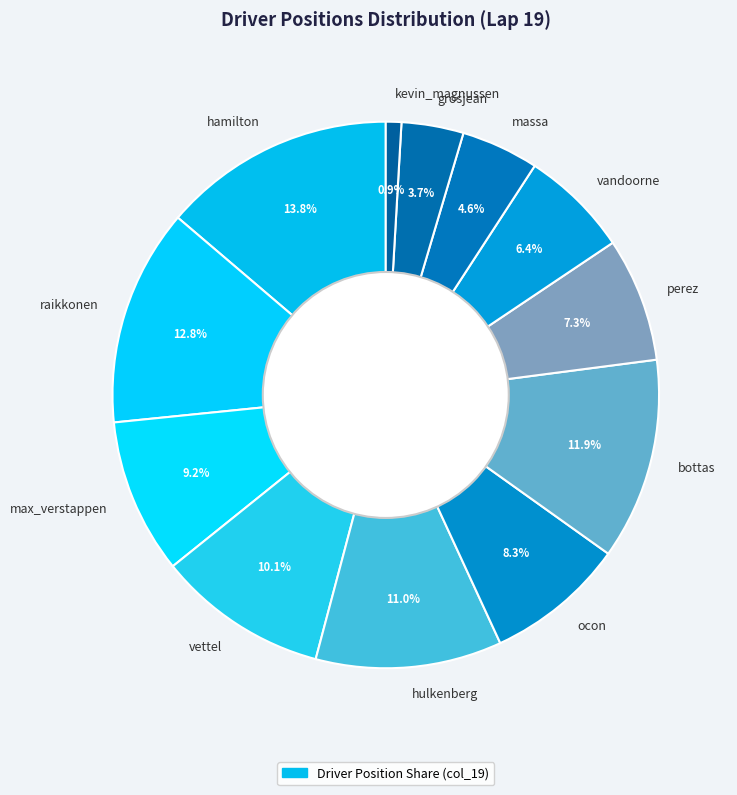

To the nearest percent, what is the difference between the largest and smallest slice percentages?

13%